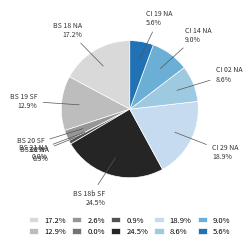

How many slices are in this pie chart?

10